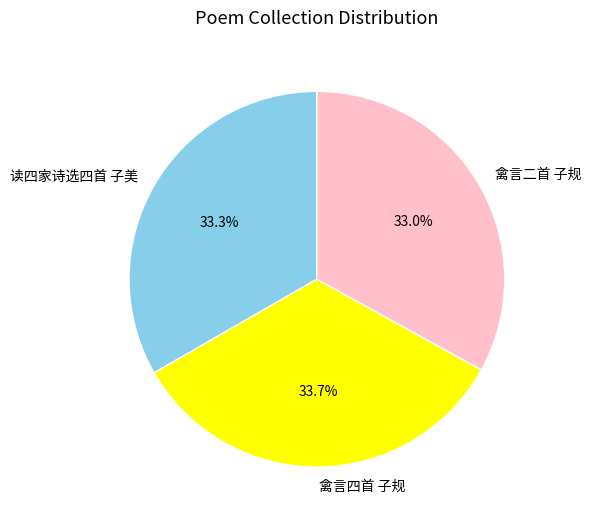

Which has a higher value, 禽言四首 子规 or 禽言二首 子规?

禽言四首 子规